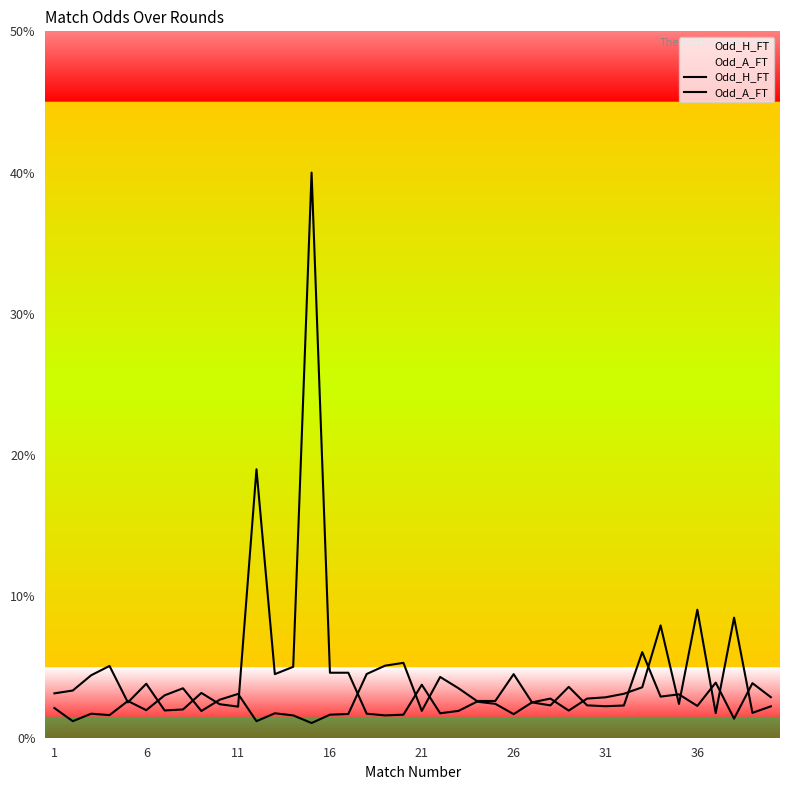

How many lines are shown in the chart?

2